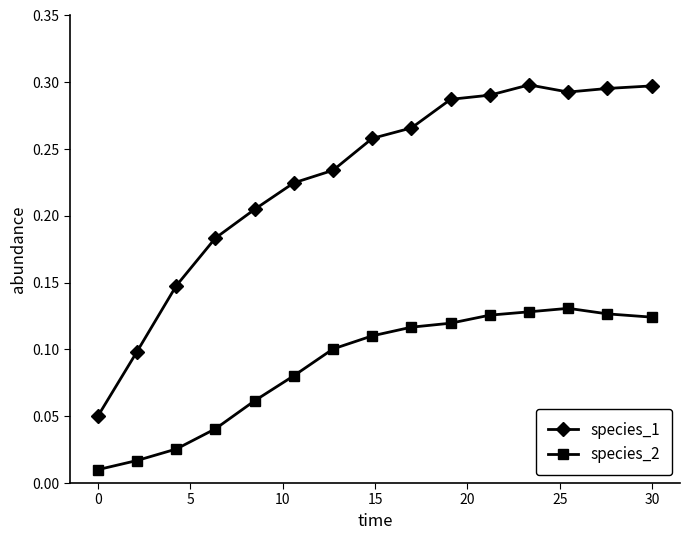

What are all the series names shown in the legend?

species_1, species_2